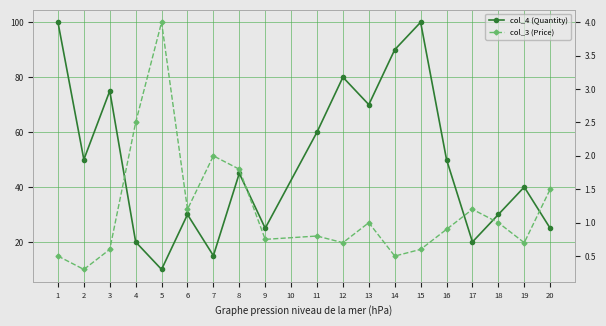

What is the minimum value shown in the chart?

0.3